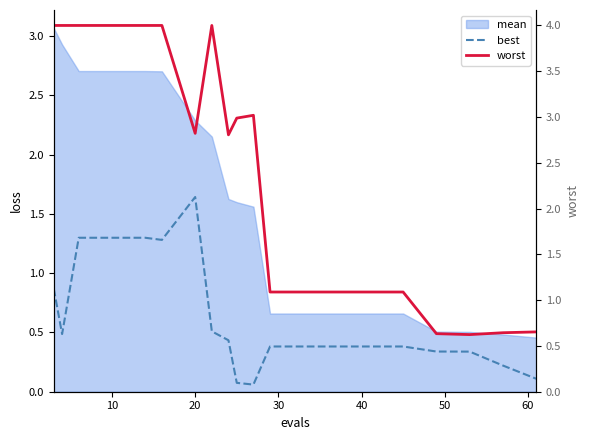

How many lines are shown in the chart?

2